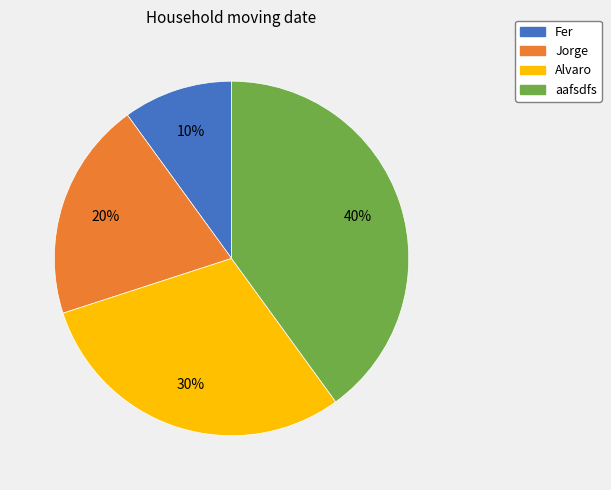

To the nearest percent, what is the average slice percentage?

25%